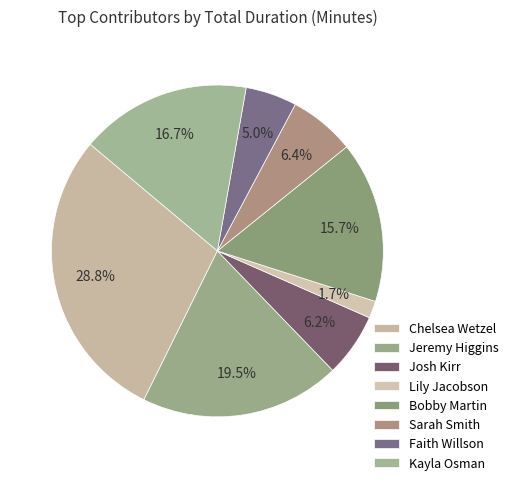

Is there a majority slice in this chart?

No